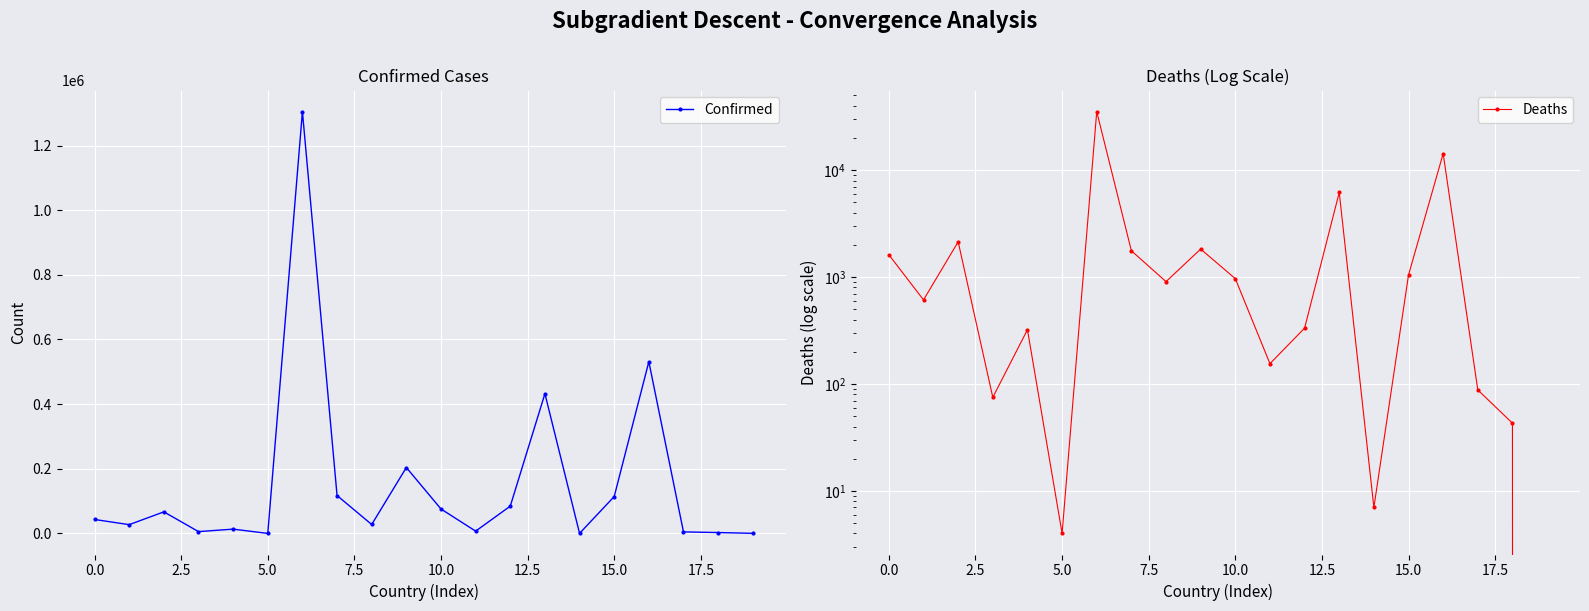

True or false: Confirmed has more than 2 interior local peaks.

True